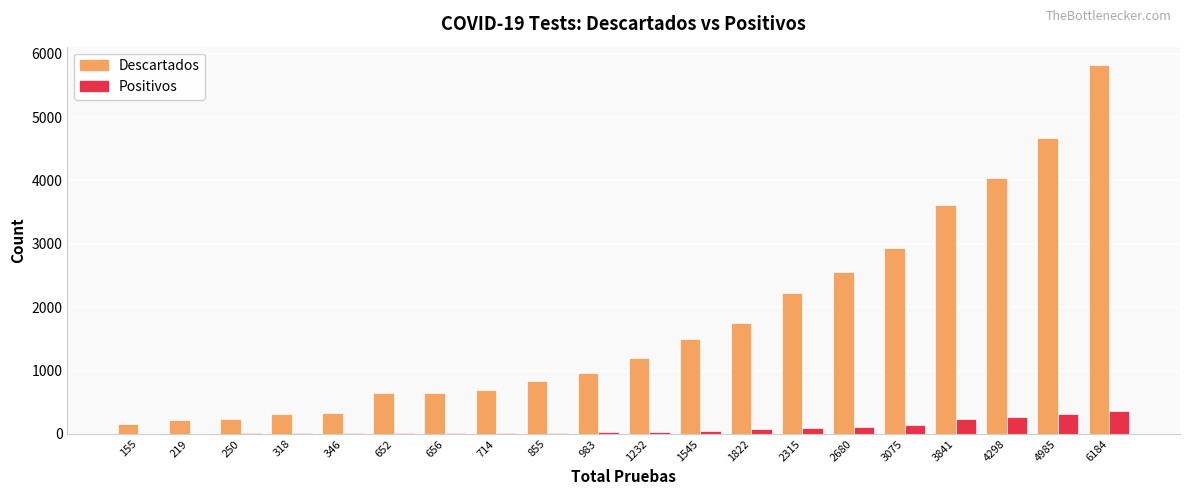

Which label corresponds to the largest value in the chart?

6184